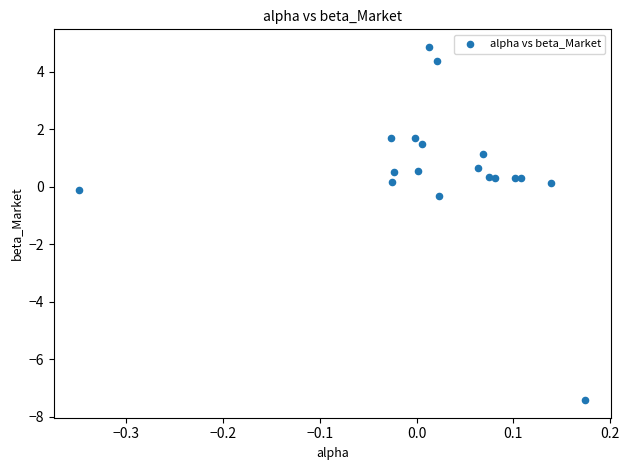

What Y value in the scatter plot is closest to -1?

-0.3